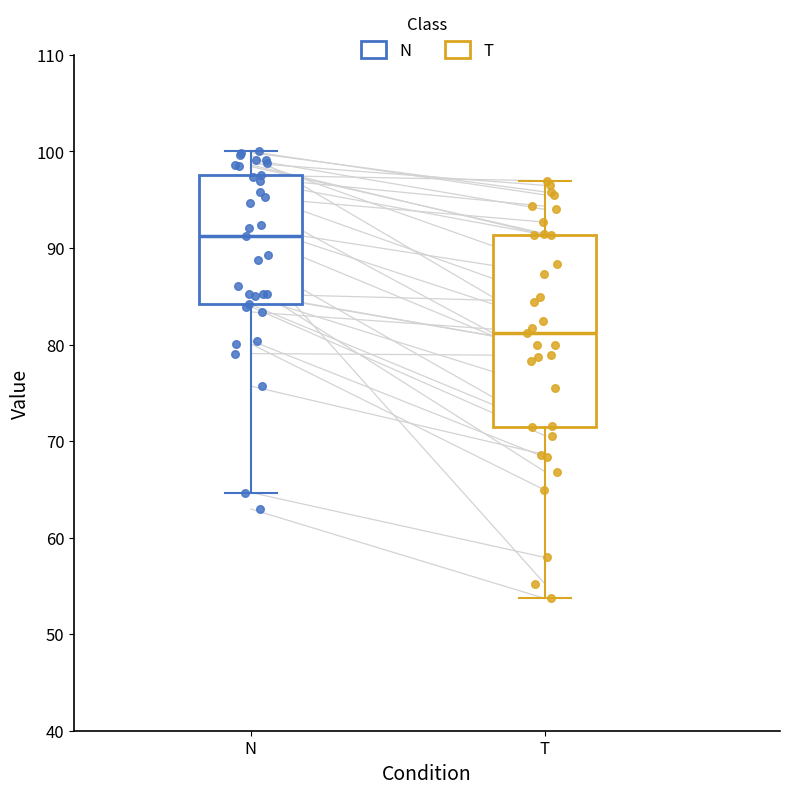

Which box's median line is the highest?

N